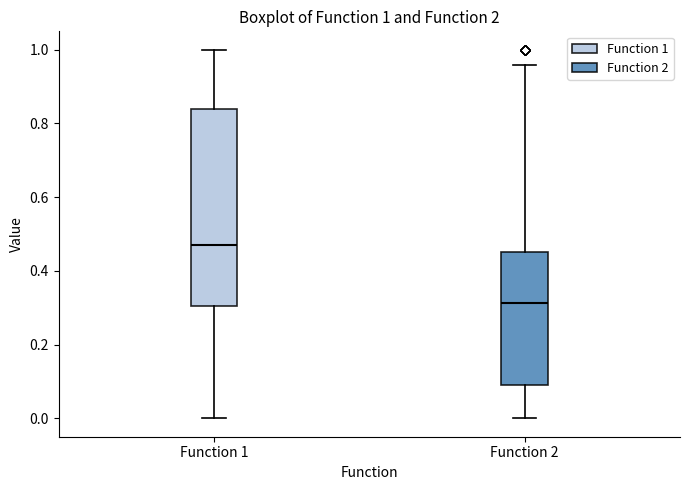

Which box is the tallest, from its lower edge to its upper edge?

Function 1